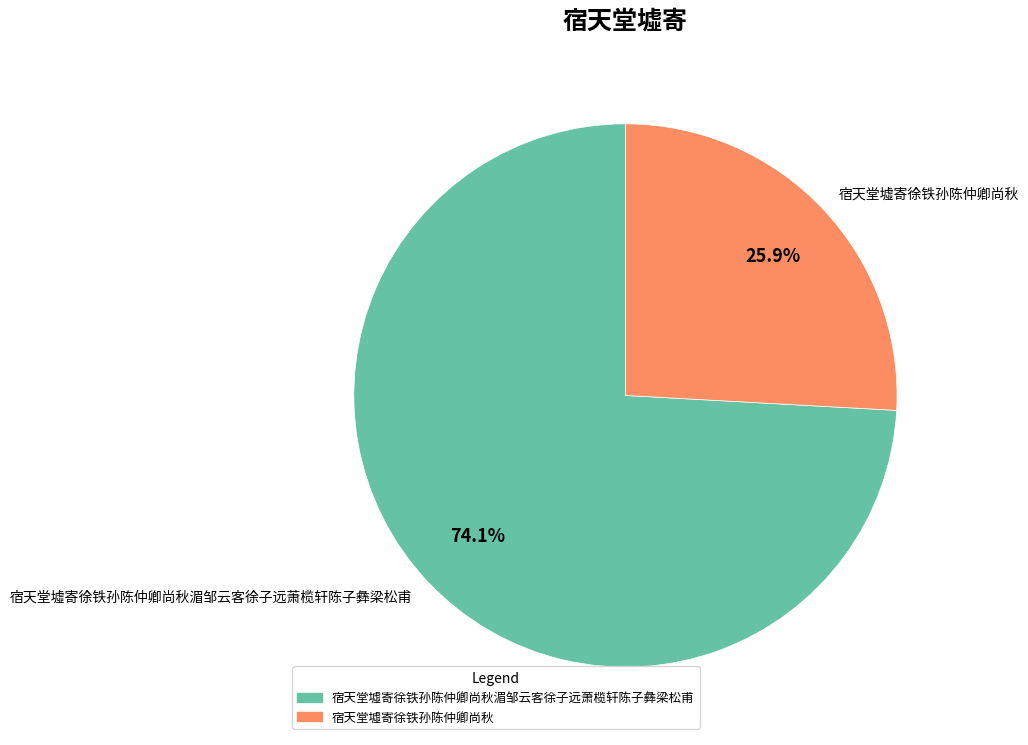

Count the number of slices in the pie.

2